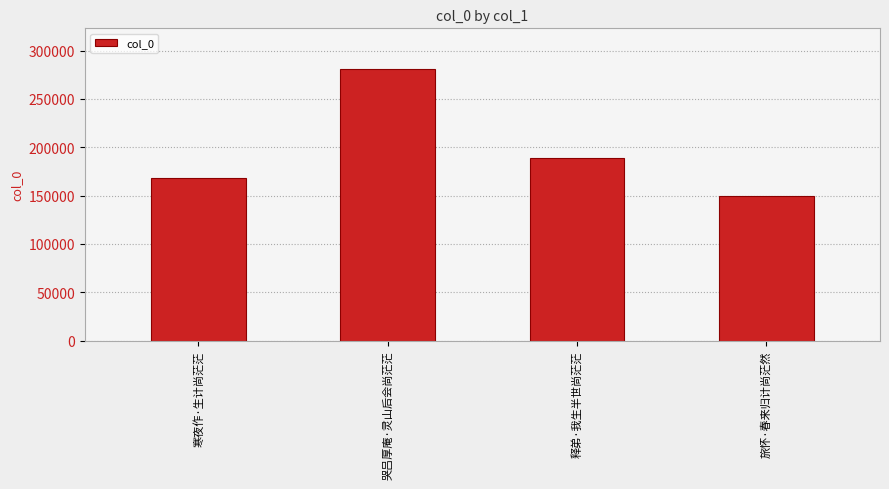

Is it true that the value at 寒夜作·生计尚茫茫 is 168130?

True